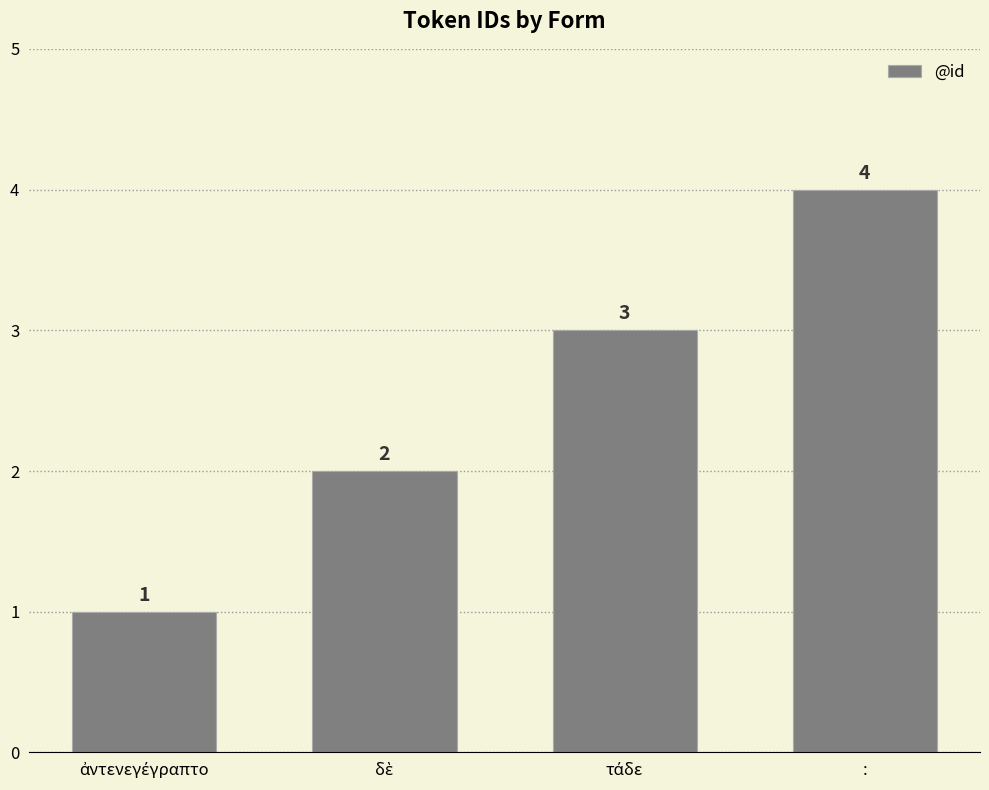

At which category does the chart reach its peak across all series?

: